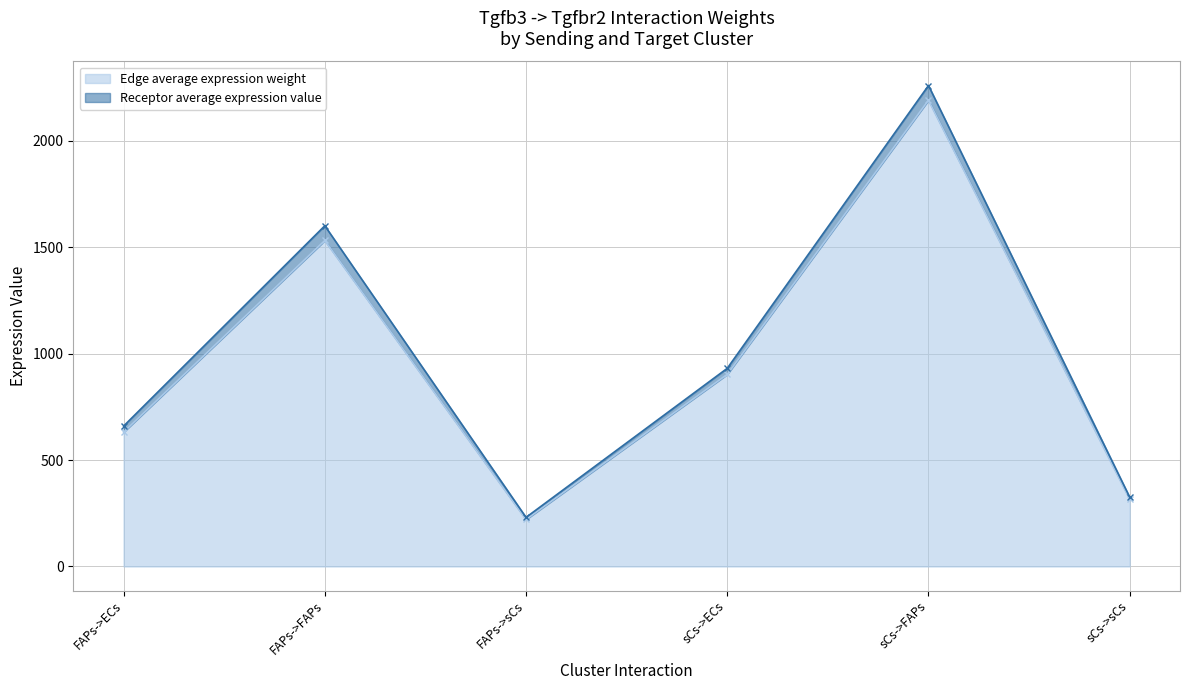

Which category has the lowest value in the Edge average expression weight series?

FAPs->sCs